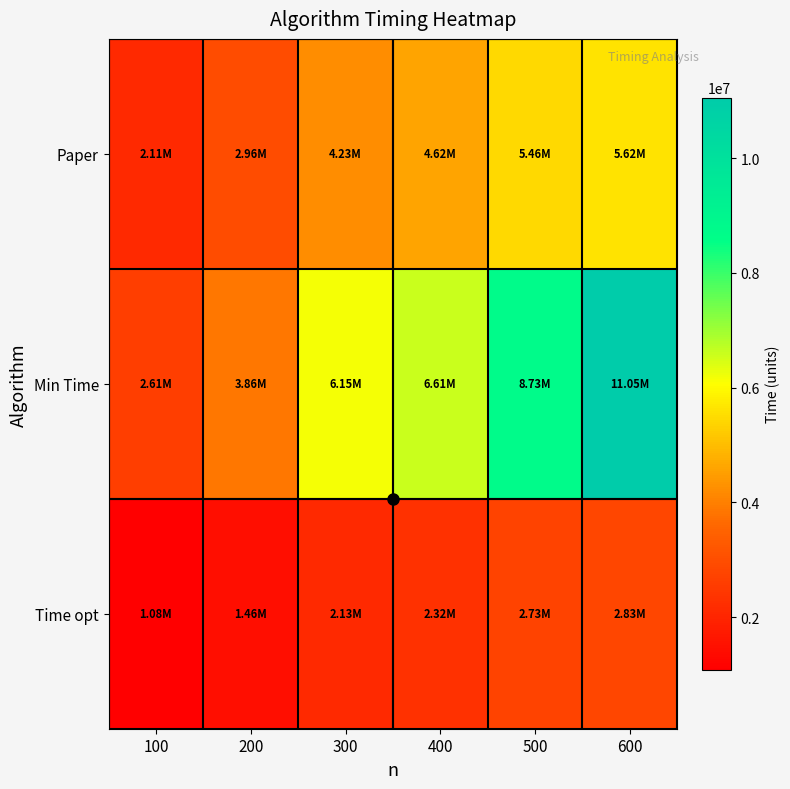

At 500, list the series in order from largest to smallest.

Min Time, Paper, Time opt